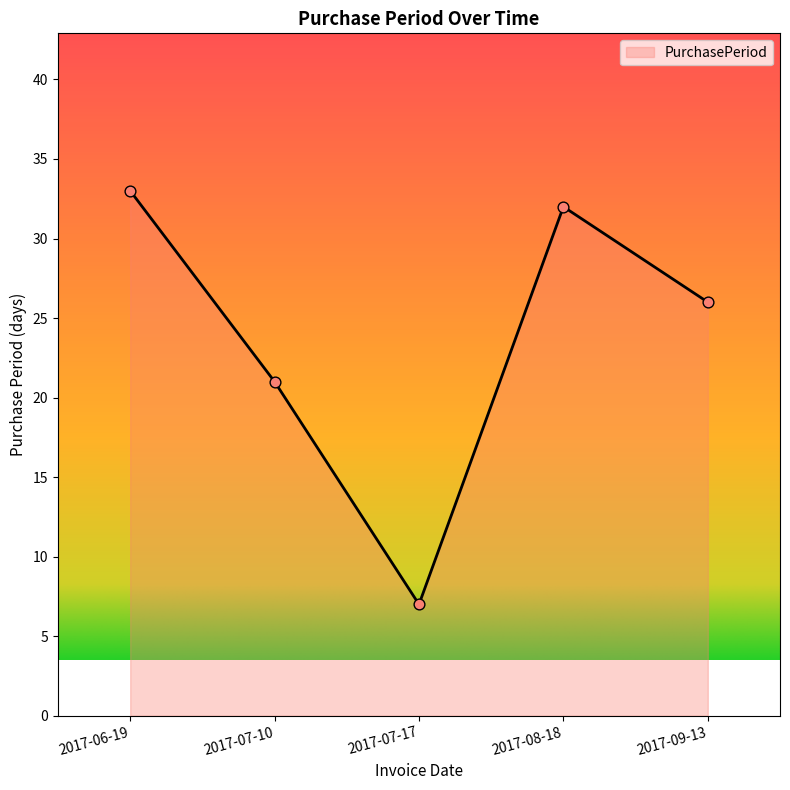

Between 2017-06-19 and 2017-09-13, which is larger?

2017-06-19